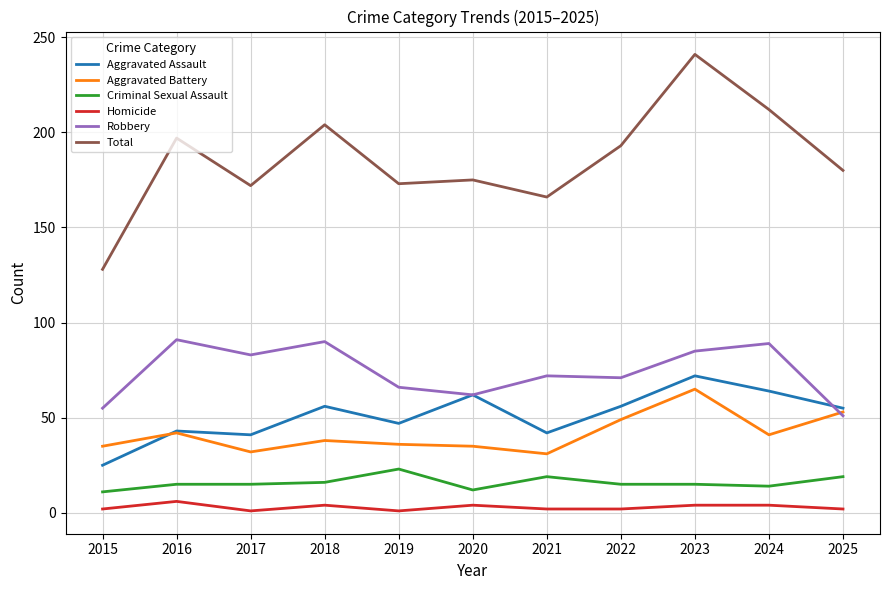

What value does the Aggravated Battery series have at 2016?

42